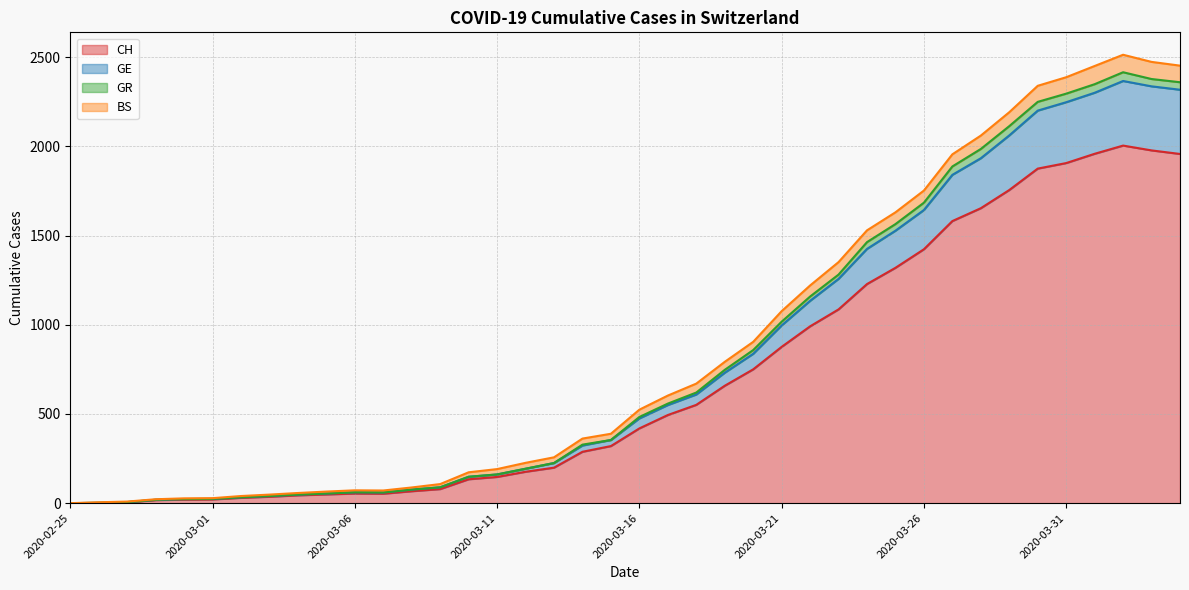

At which category does GE reach its first local peak?

2020-03-06